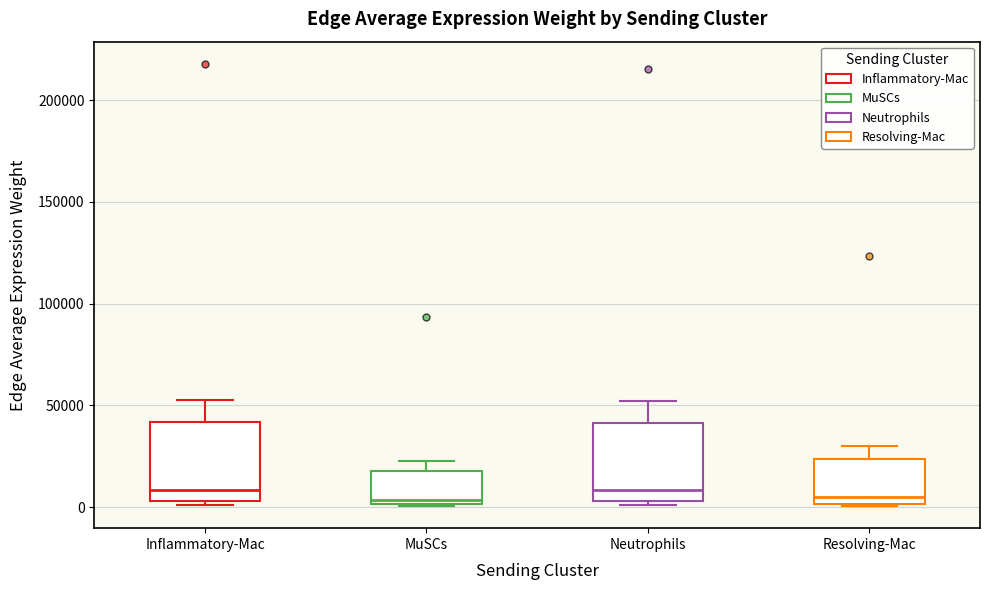

Reading left to right, read every box against the y-axis: the position of its median line, the range the box covers, and the ends of its whiskers. The values are not printed on the chart, so give them approximately, as read against the axis.

Inflammatory-Mac: median 10000, box 5000 to 40000, whiskers 0 to 50000
MuSCs: median 5000, box 0 to 20000, whiskers 0 to 20000 (just above the box's upper edge)
Neutrophils: median 10000, box 5000 to 40000, whiskers 0 to 50000
Resolving-Mac: median 5000, box 0 to 25000, whiskers 0 to 30000